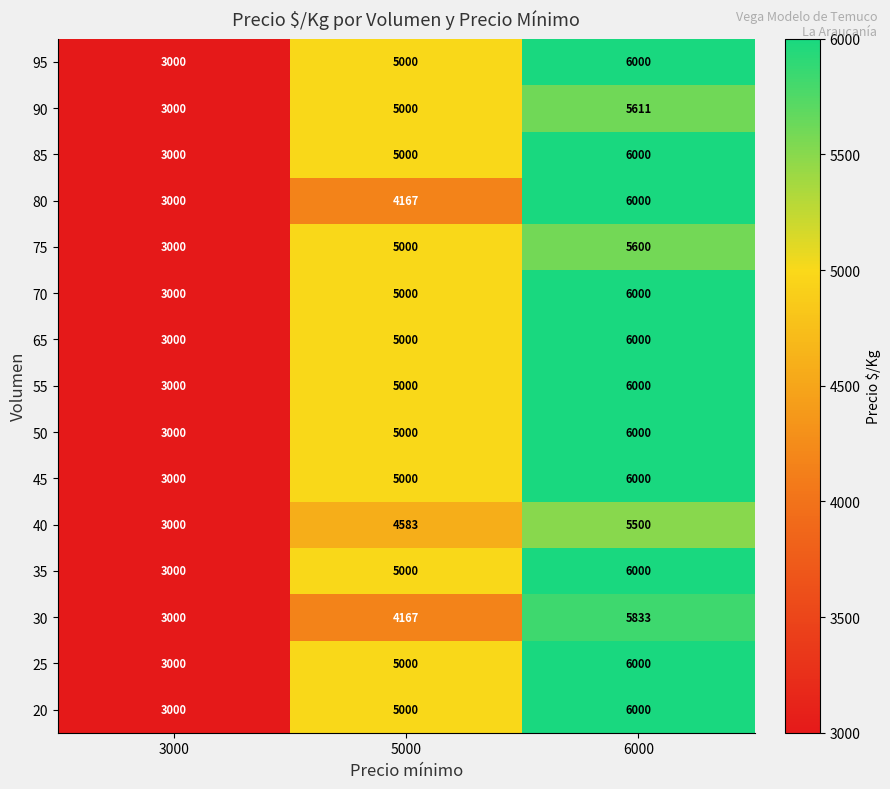

How many 50 values are between 3000 and 6000?

3